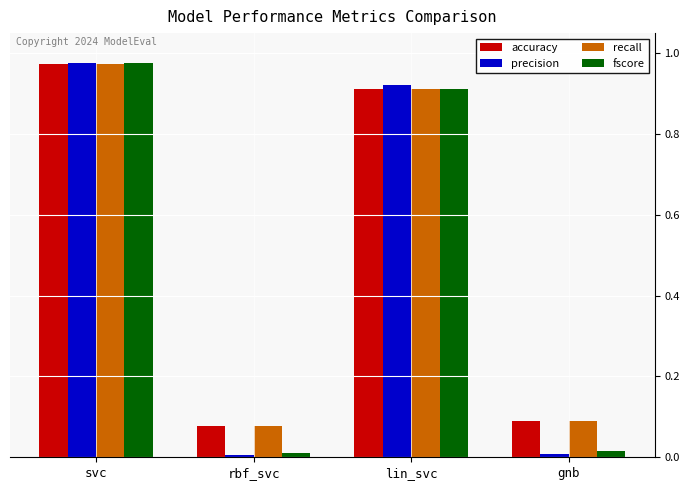

What is the difference between the accuracy values at lin_svc and gnb?

0.8